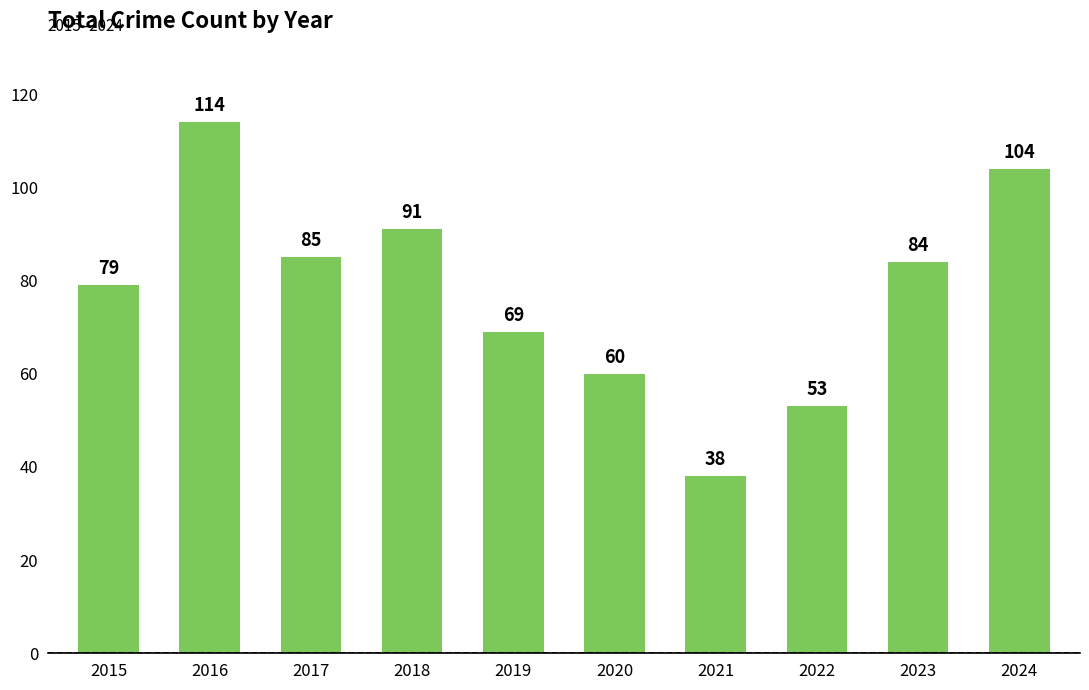

Reading left to right, list all the values displayed in this chart.

2015=79	2016=114	2017=85	2018=91	2019=69	2020=60	2021=38	2022=53	2023=84	2024=104